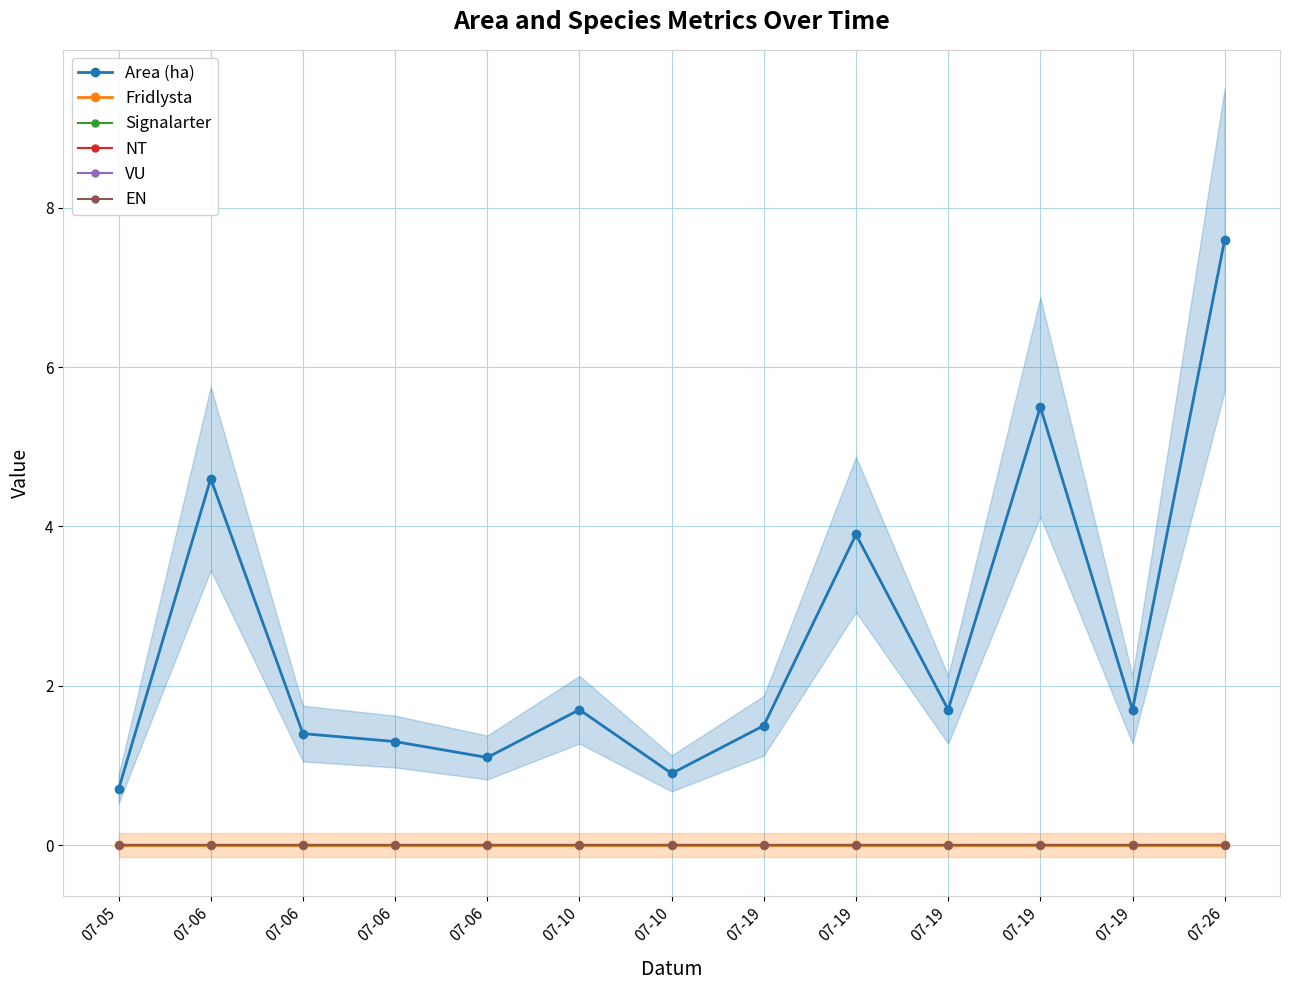

True or false: Fridlysta and EN cross at least once.

False